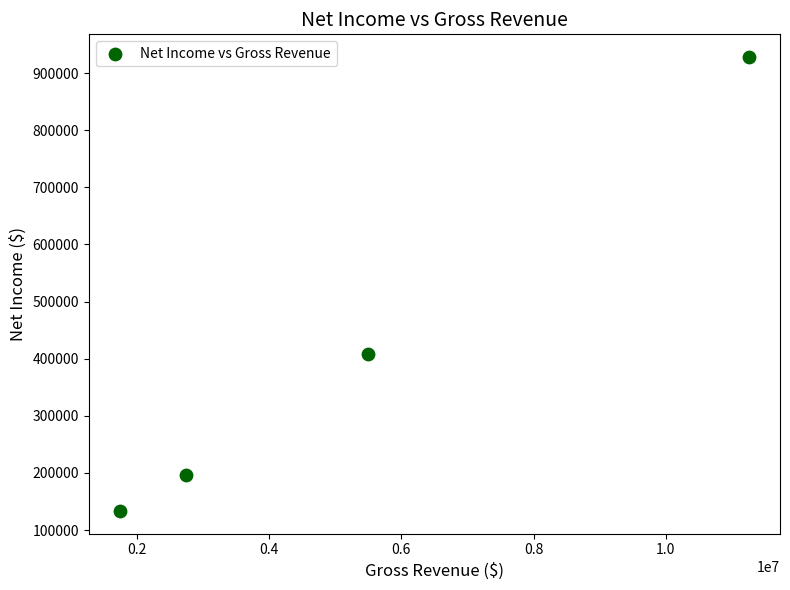

What is the average Y value?

416268.1